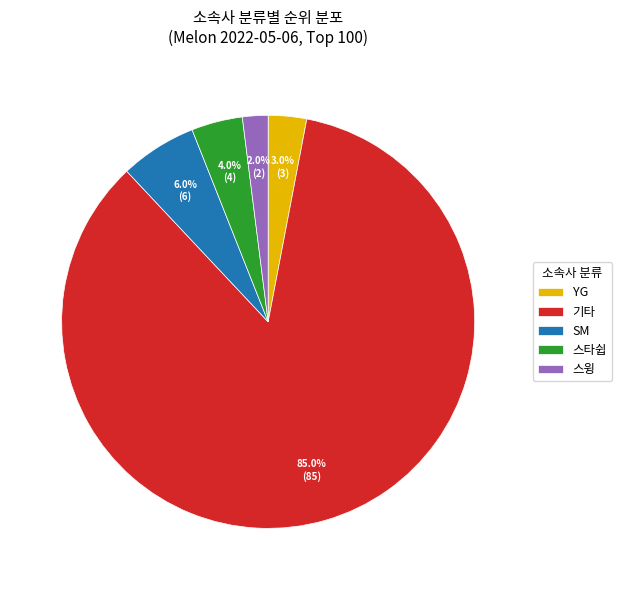

Which slice is the largest?

기타